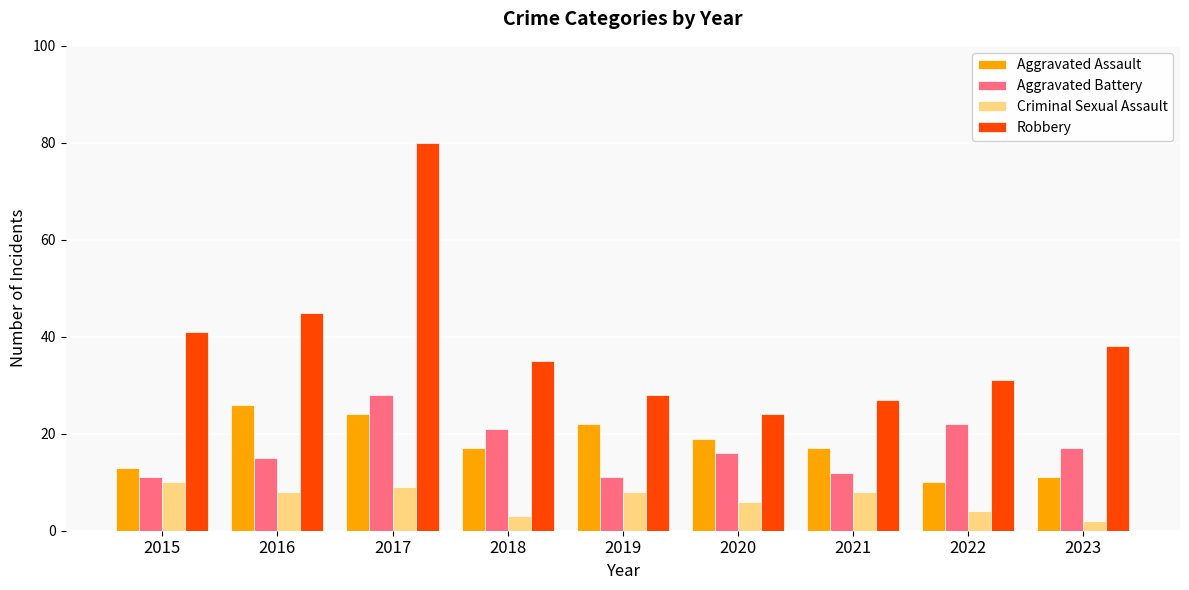

Count the Criminal Sexual Assault values in the range 4 to 8.

5